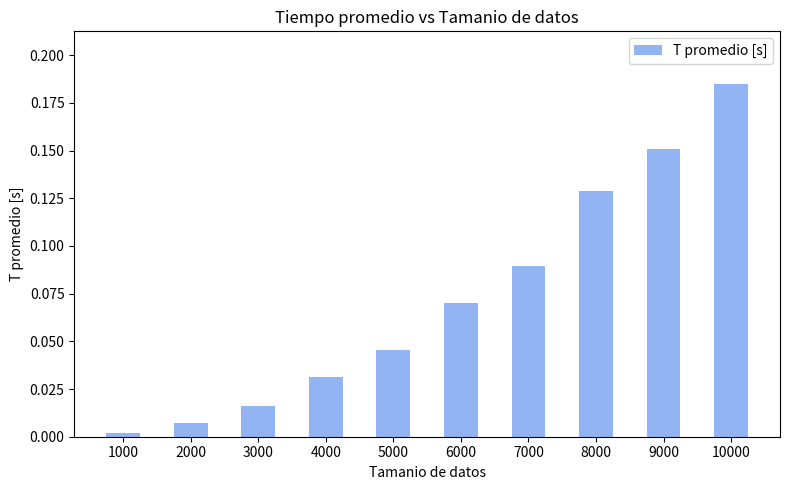

What is the sum of all values?

0.7